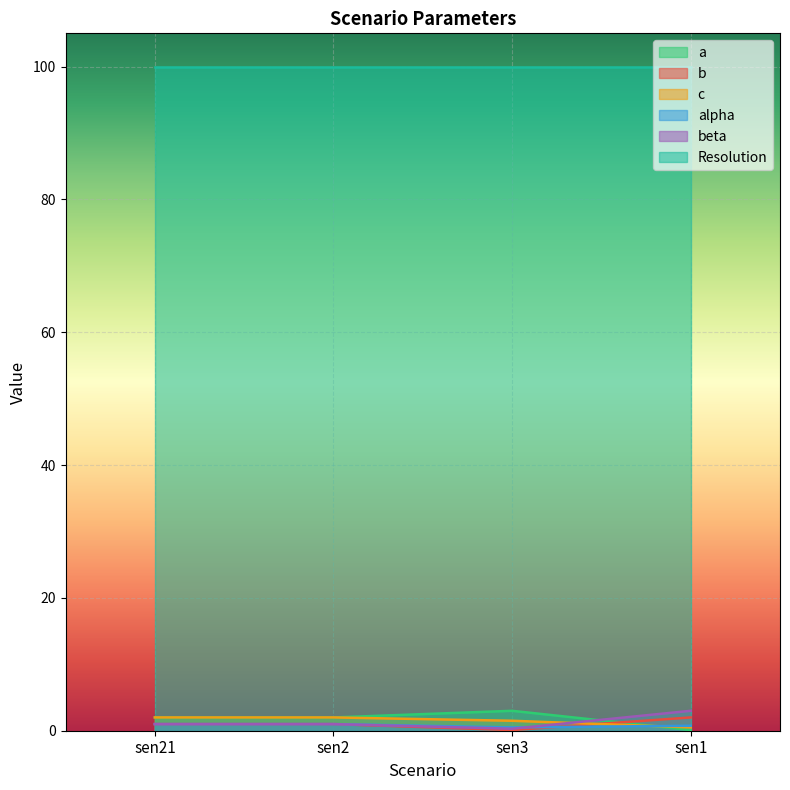

What is the maximum value shown in the chart?

100.0